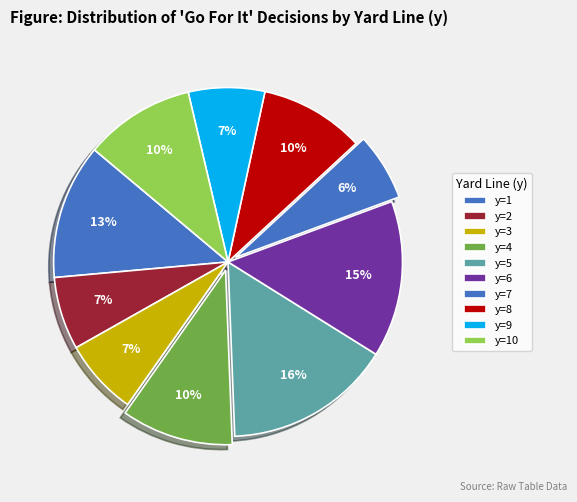

What is the change in value from y=7 to y=9?

+0.2